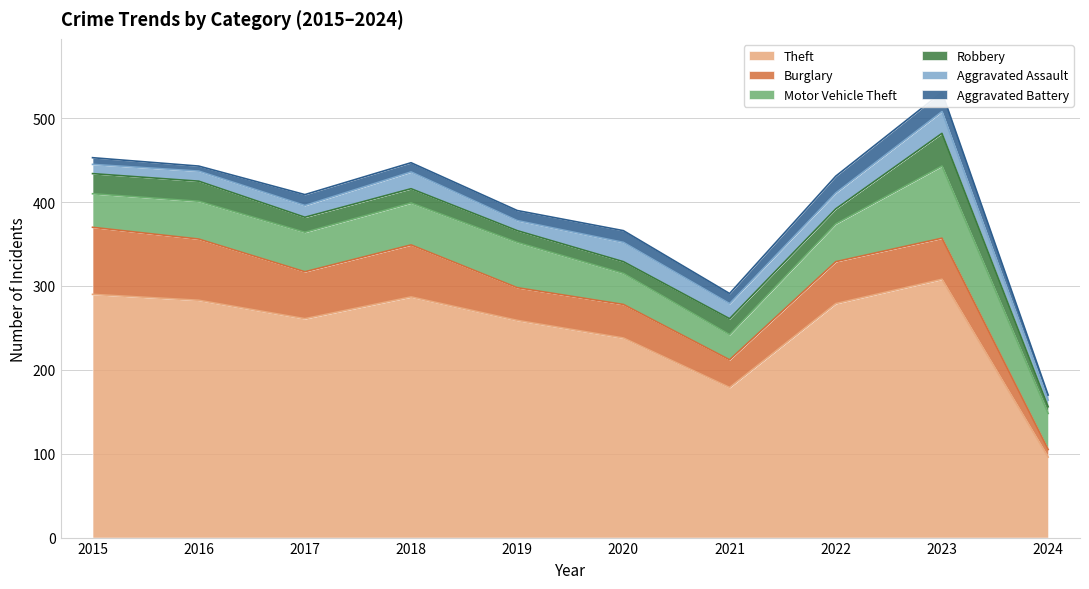

How many data points in Motor Vehicle Theft are above 45?

4